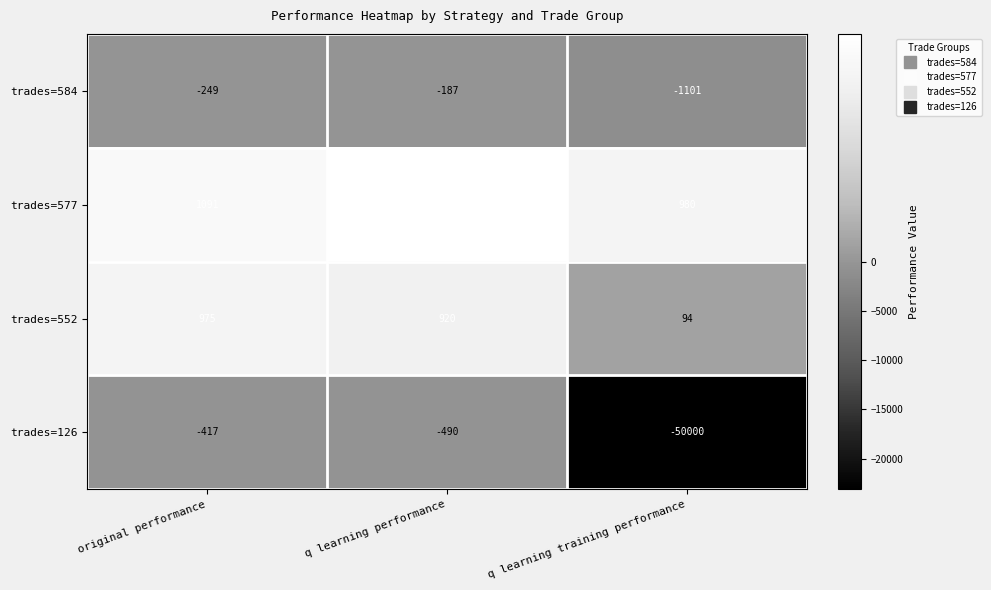

The trades=584 series shows -282 at q learning performance. True or false?

False